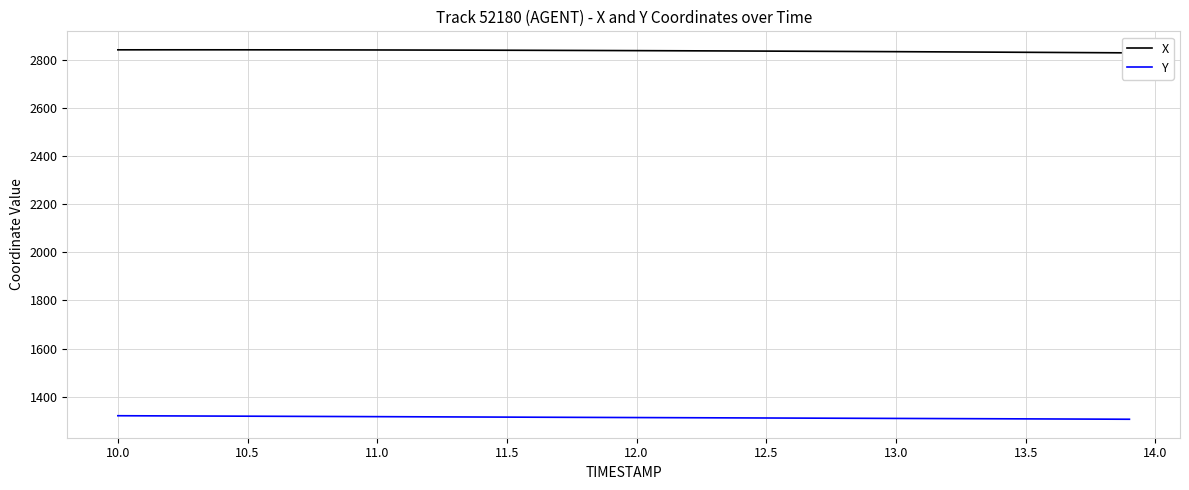

True or false: X and Y cross at least once.

False